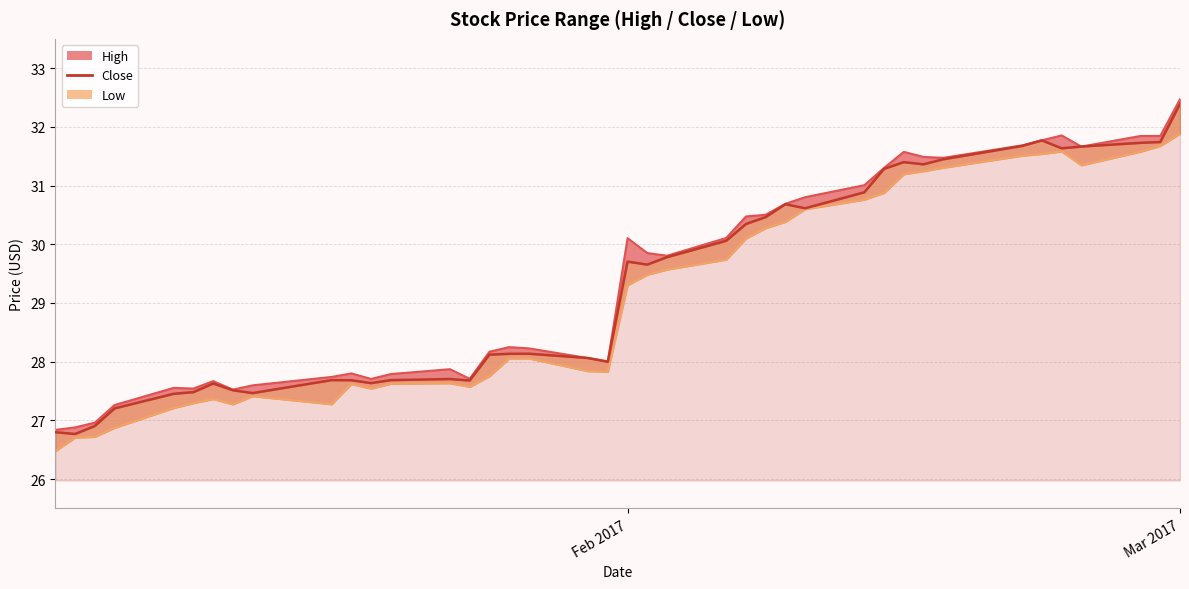

At which category does the chart reach its peak across all series?

Mar 2017